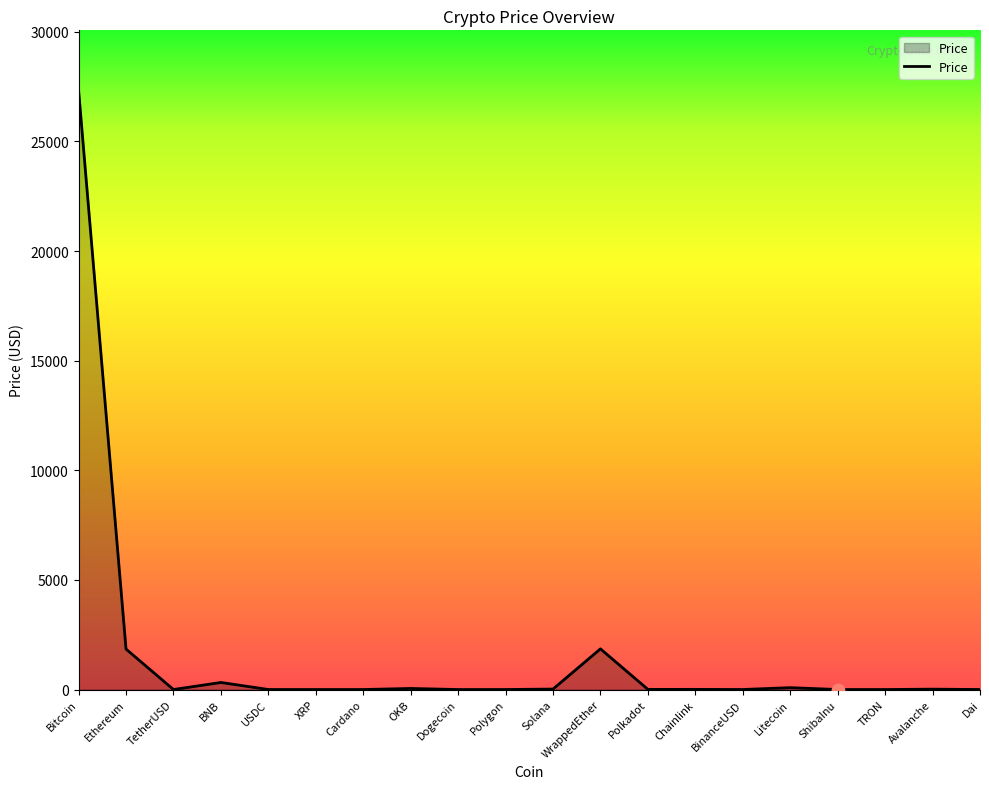

What is the change in value from Cardano to TRON?

-0.3